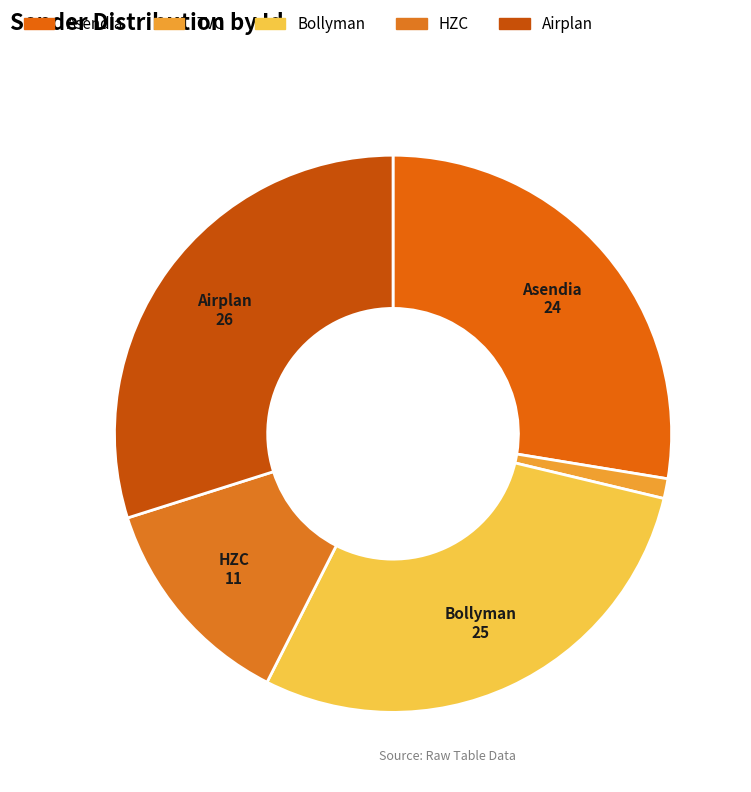

Rank the categories by value from highest to lowest.

Airplan, Bollyman, Asendia, HZC, TVC